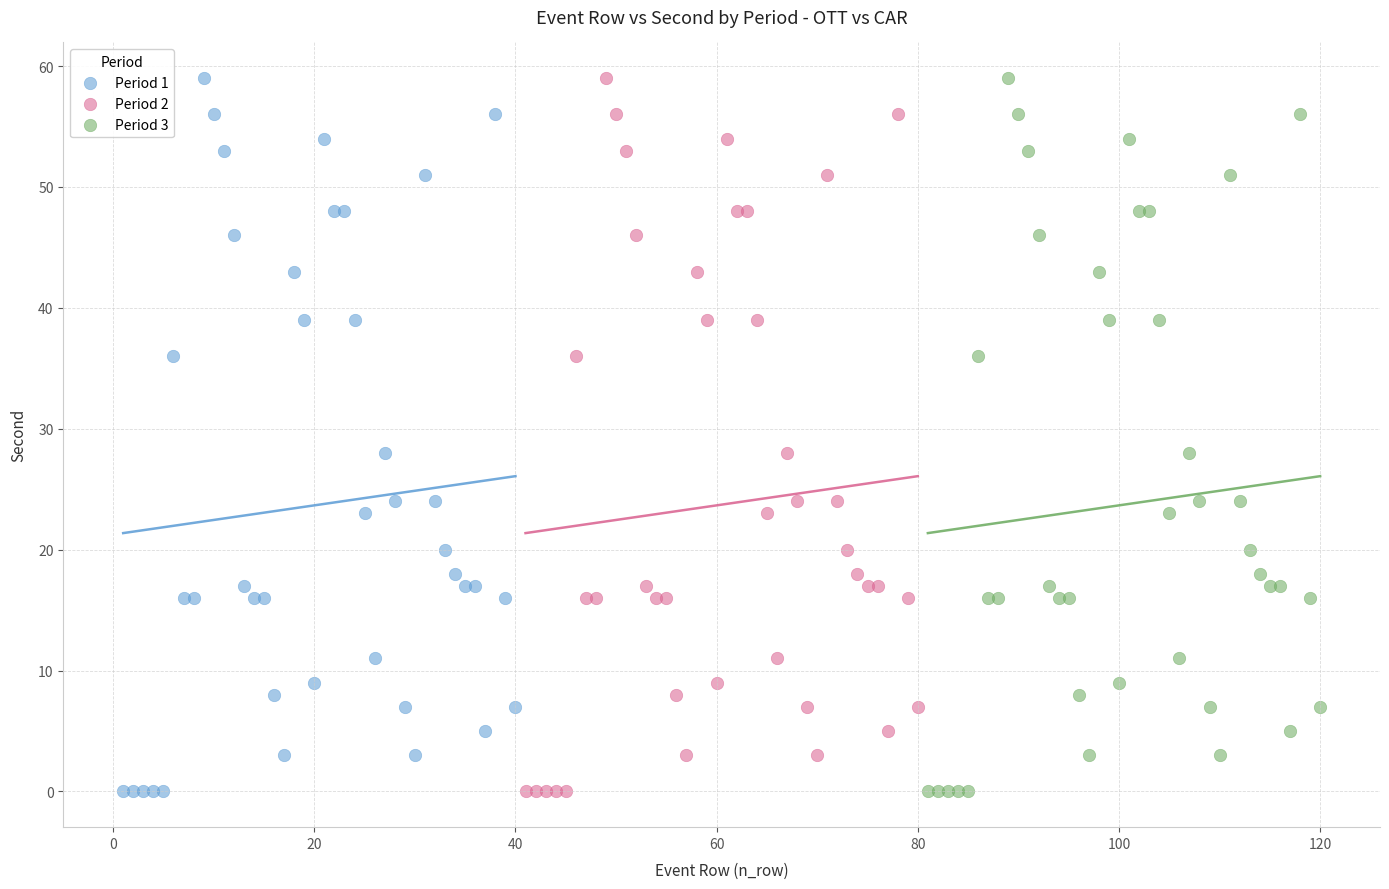

What are all the series names shown in the legend?

Period 1, Period 2, Period 3